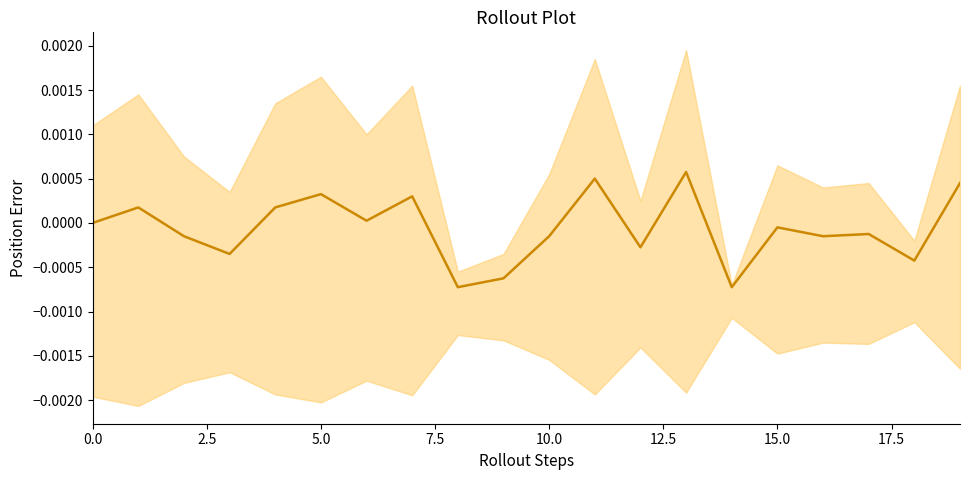

Is it true that the value at 7.5 is -0.0?

True